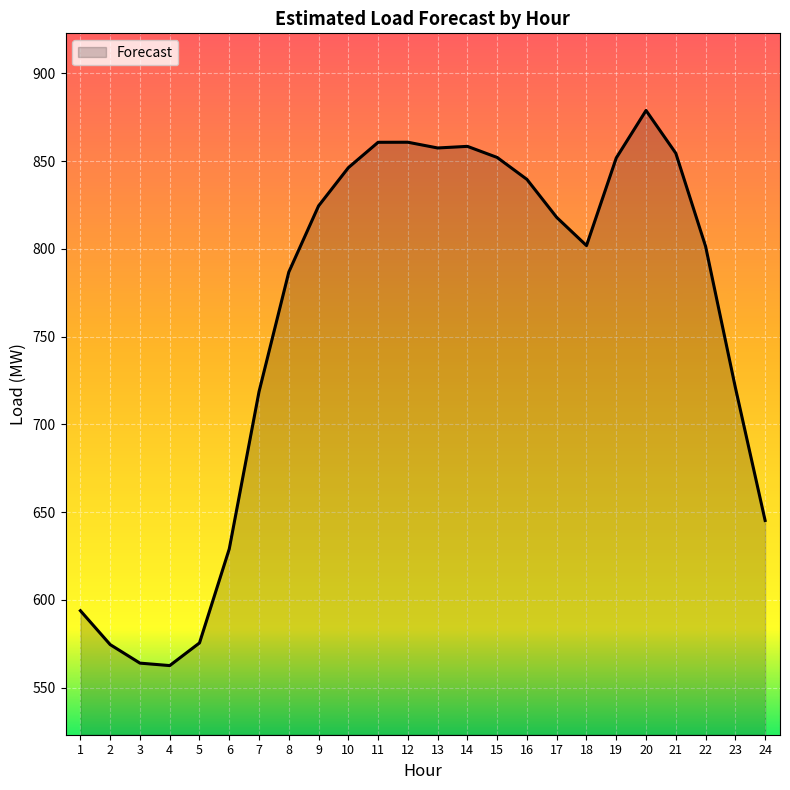

What is the sum of the values at 2 and 20?

1453.4